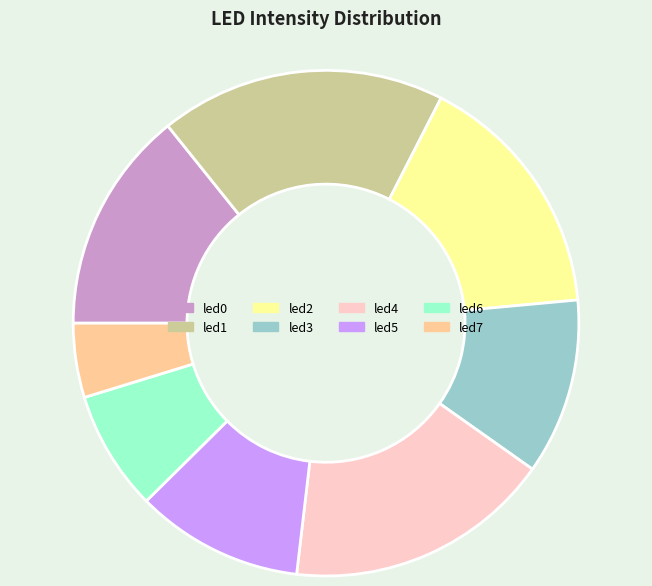

Which category has the smallest portion of the pie?

led7